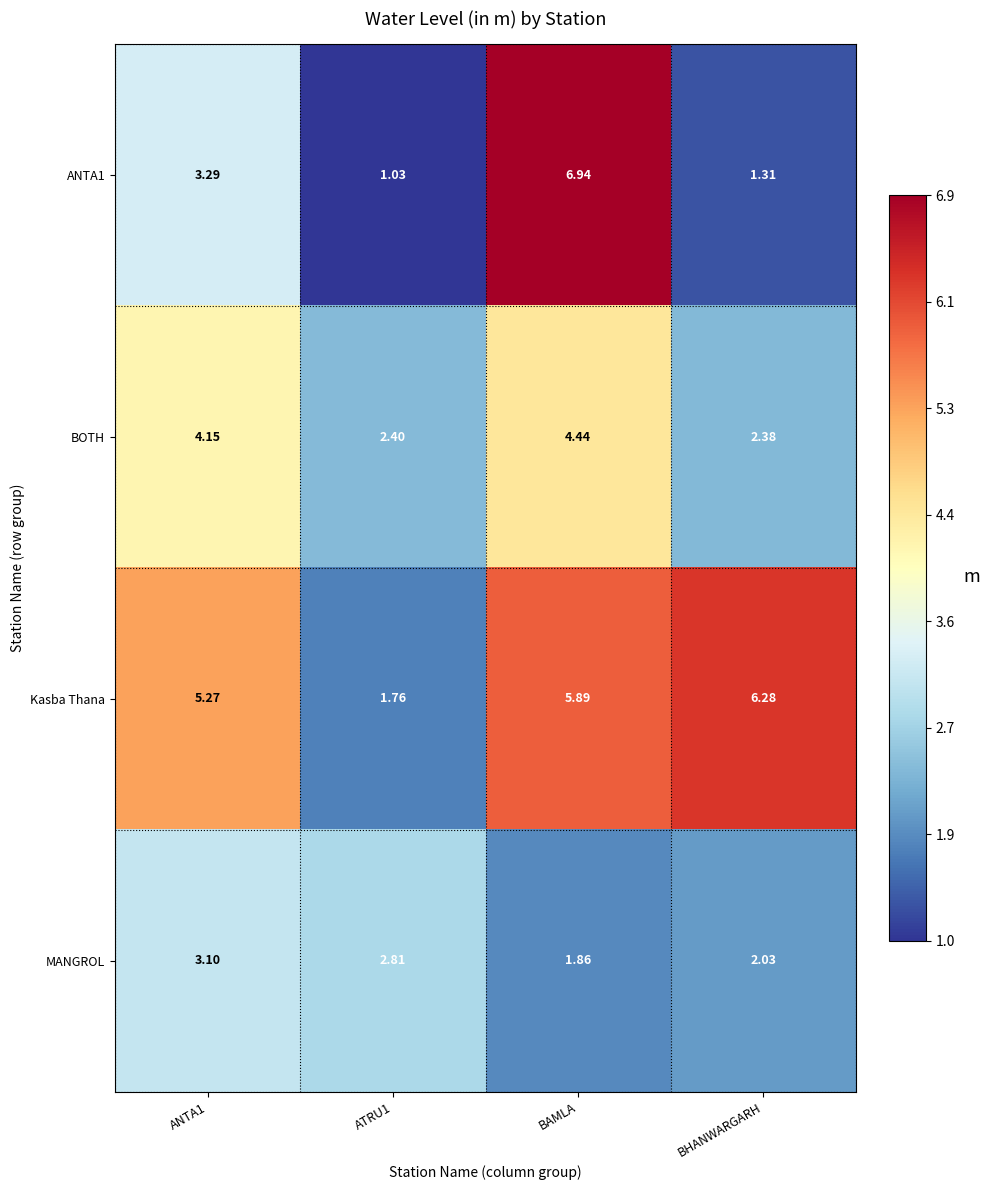

Is the value of ANTA1 at BAMLA greater than the value of MANGROL at BAMLA?

Yes